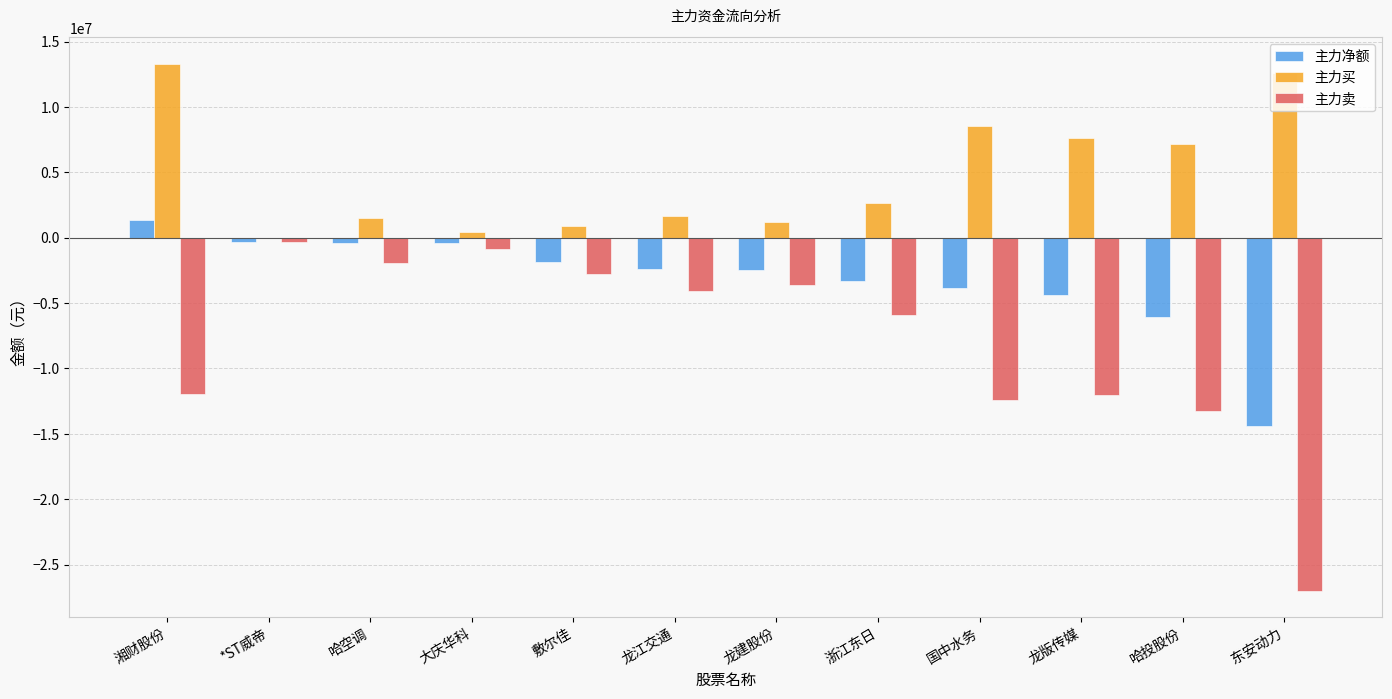

How many data points in 主力卖 are above -4056622?

5